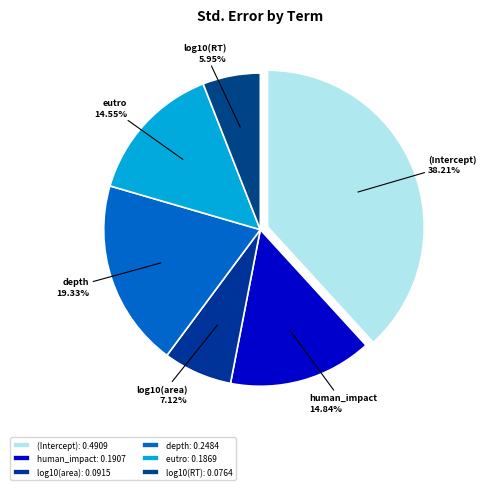

Is the sum of log10(area) and depth greater than half?

No